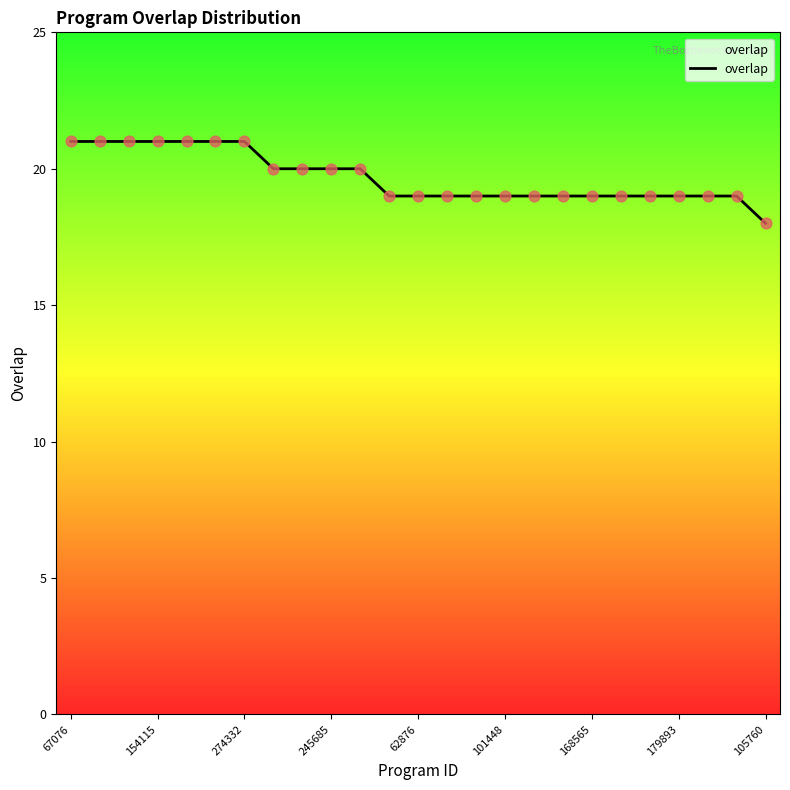

What is the difference between the maximum and minimum values?

3